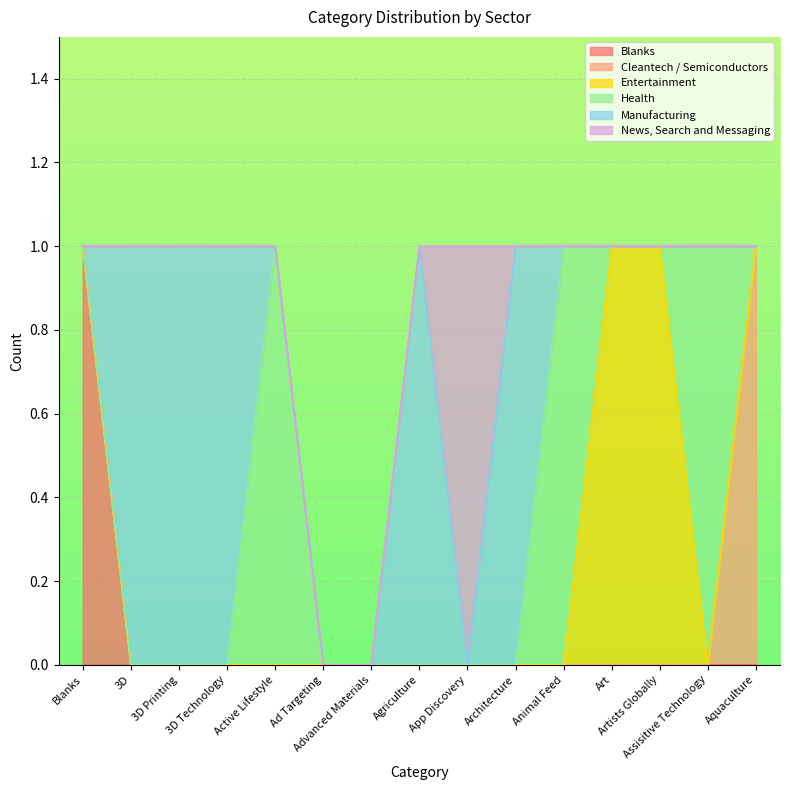

Which series has the largest total across all categories?

Manufacturing